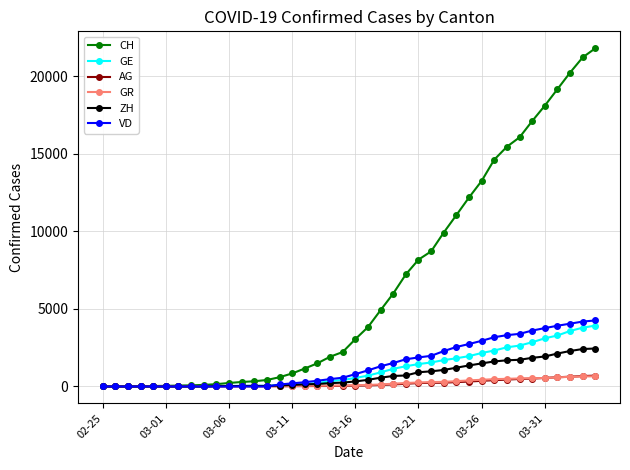

At how many categories does at least one series exceed 16538?

6